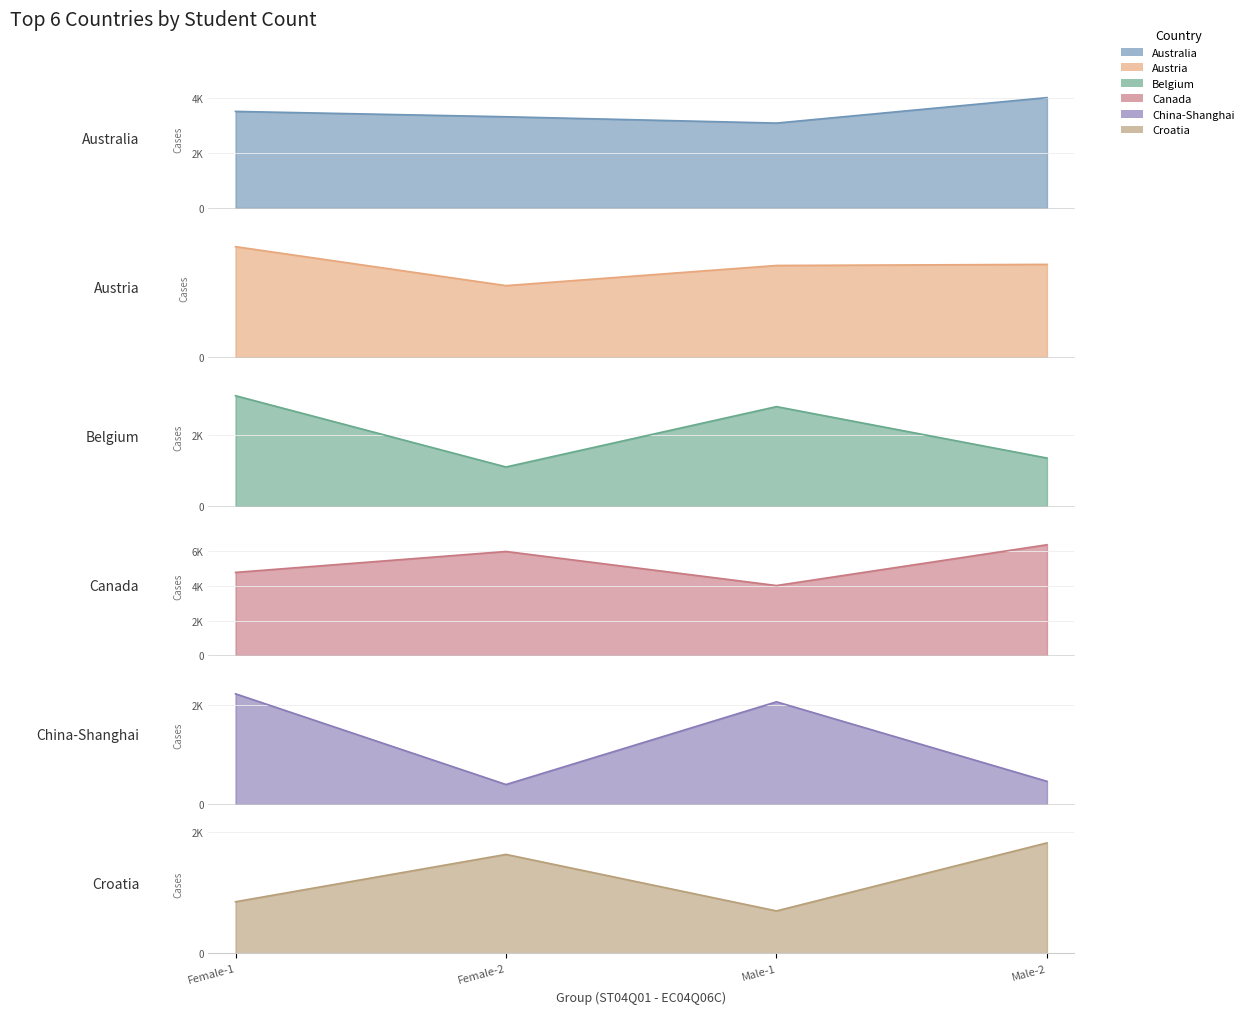

The value of Croatia at Male-1 is 429. True or false?

False